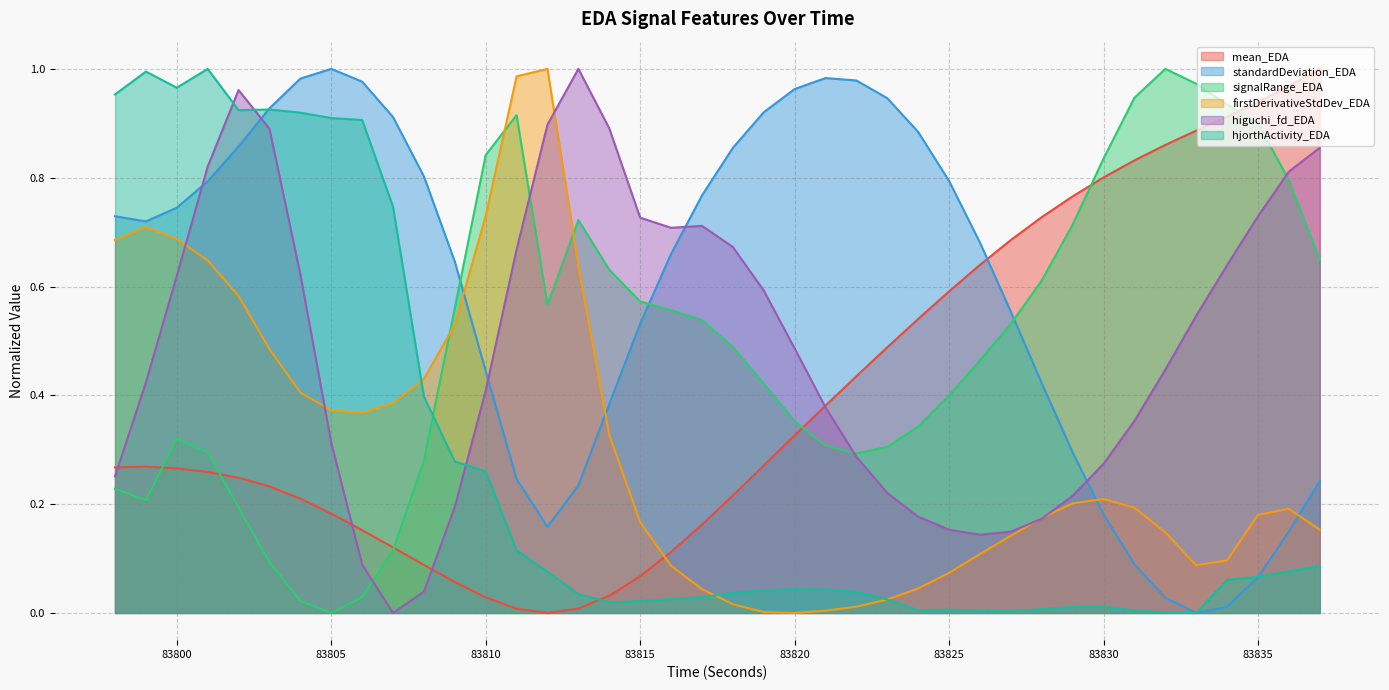

Which series has the largest range (max minus min)?

mean_EDA